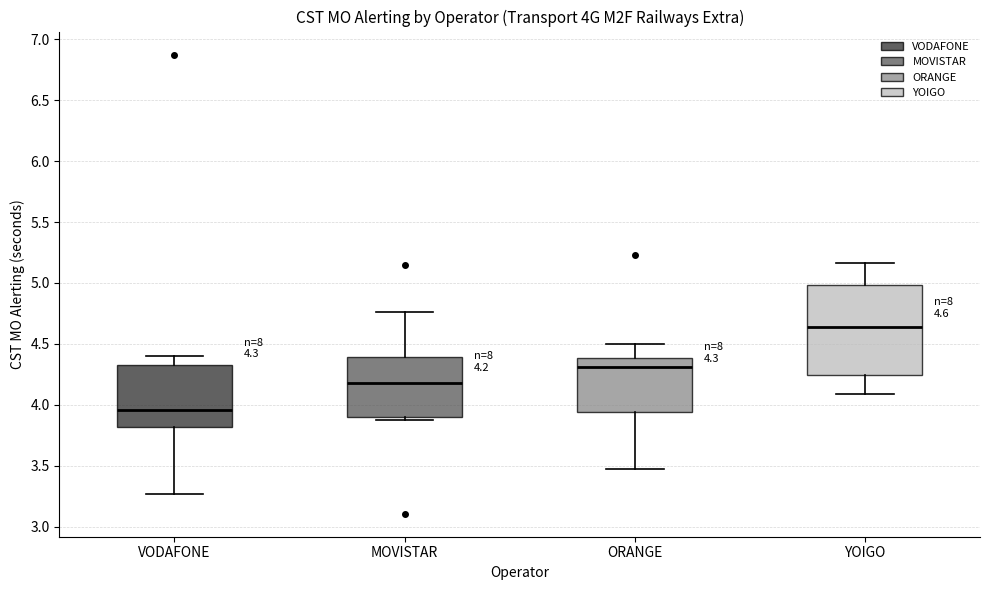

Which box's median line is the highest?

YOIGO